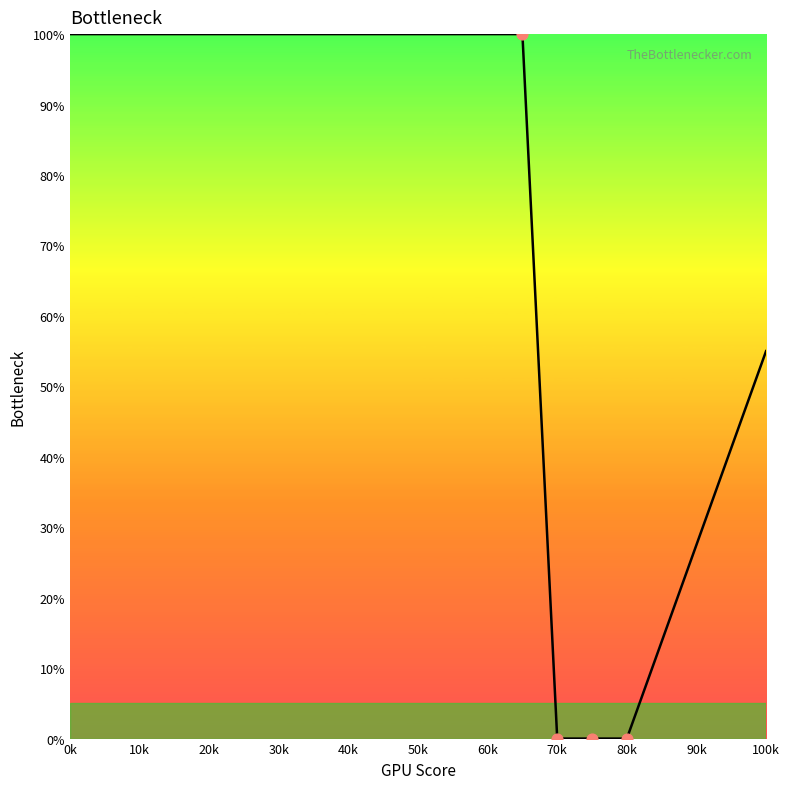

What is the difference between the maximum and minimum values?

100